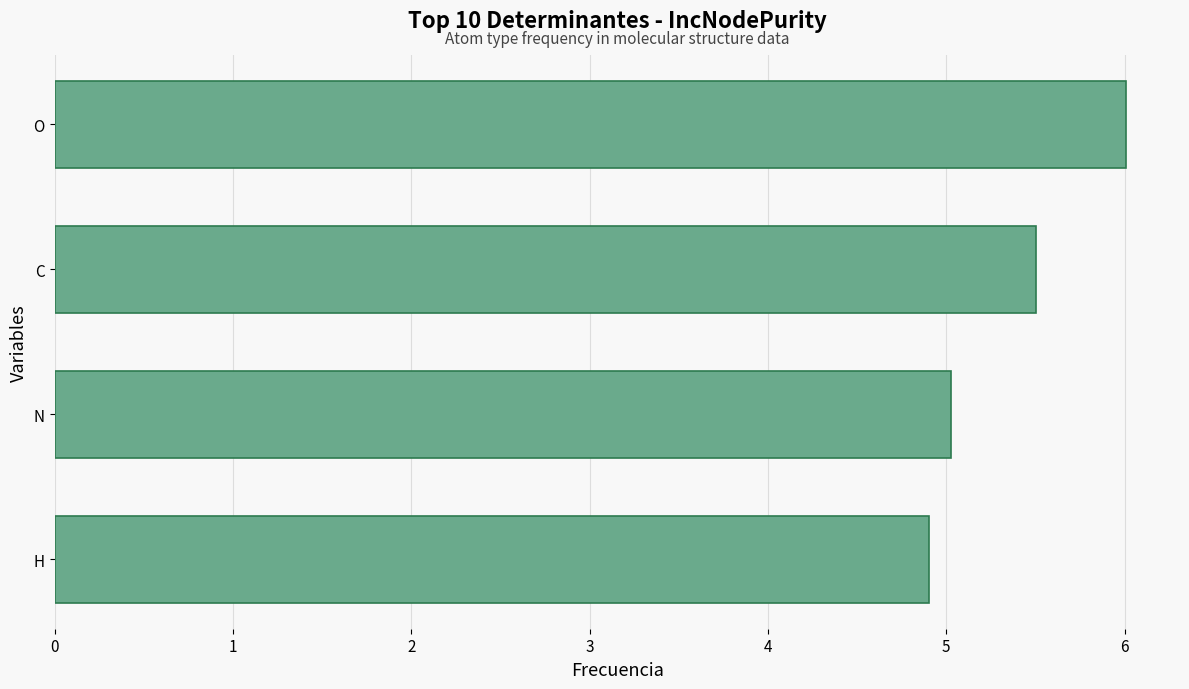

Are the bars grouped side by side (vs. stacked)?

No